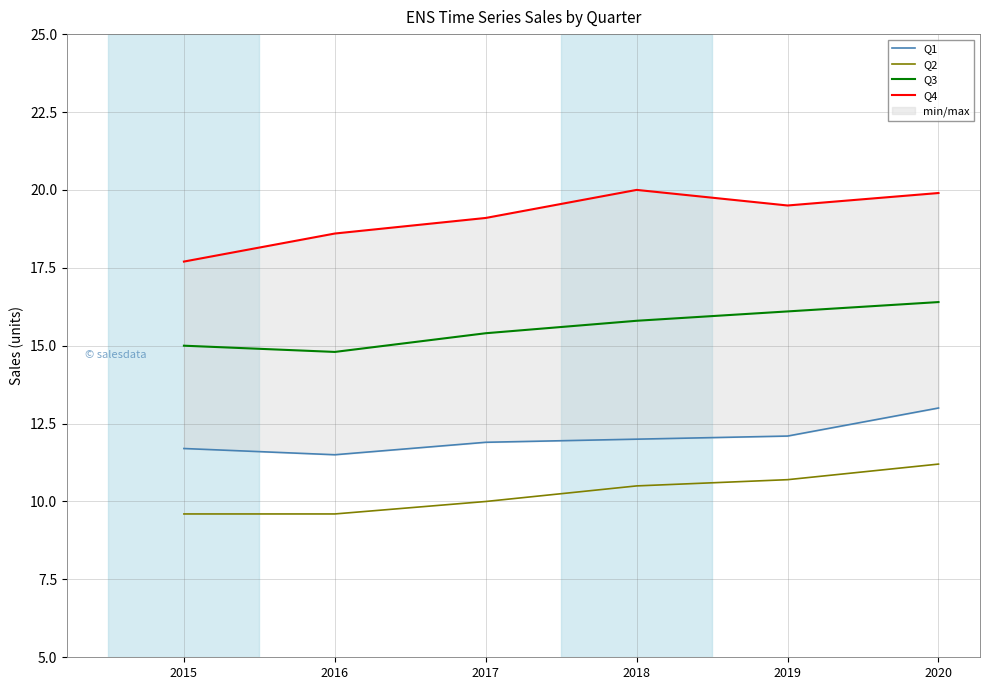

True or false: Q2 and Q4 intersect in this chart.

False